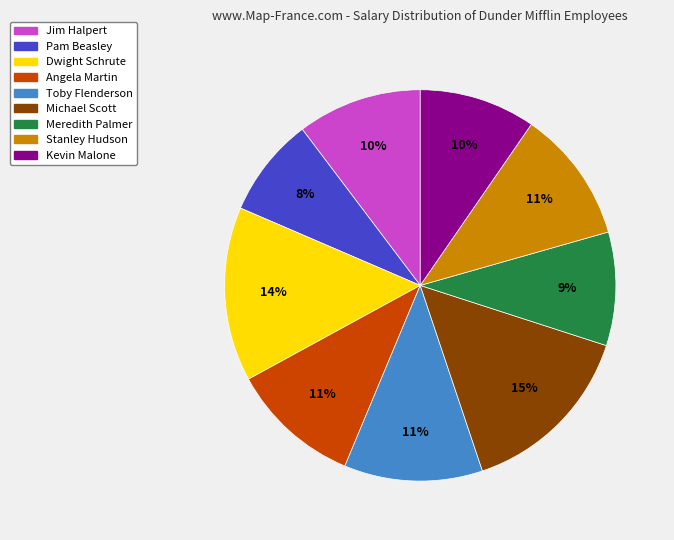

Which has a higher value, Pam Beasley or Jim Halpert?

Jim Halpert